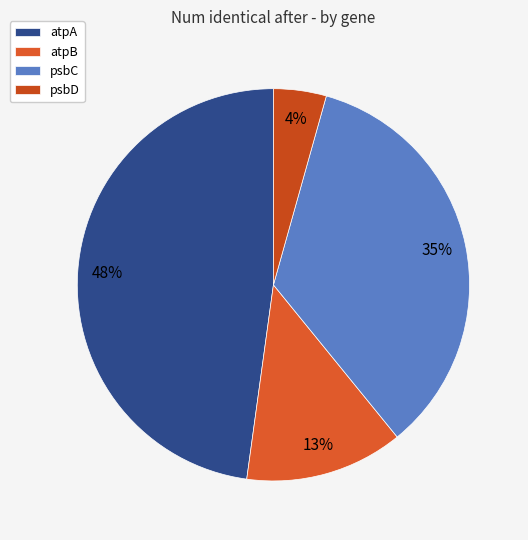

Is it true that psbD is 10% of the pie?

False